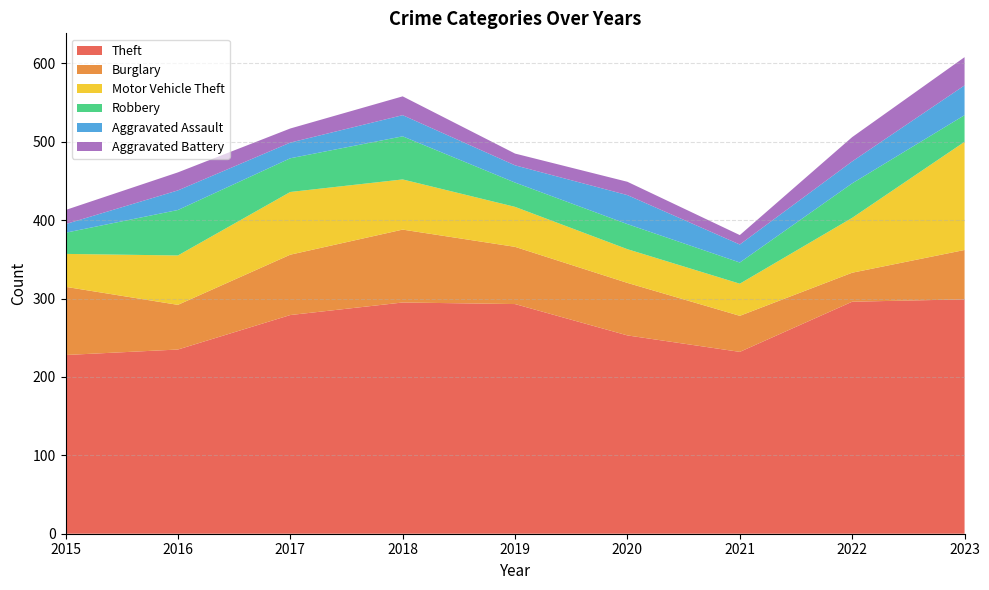

Reading left to right, what are all the values shown in this chart?

Theft: 2015=228	2016=235	2017=279	2018=295	2019=293	2020=253	2021=232	2022=296	2023=299
Burglary: 2015=87	2016=57	2017=77	2018=93	2019=73	2020=67	2021=46	2022=37	2023=63
Motor Vehicle Theft: 2015=42	2016=63	2017=80	2018=64	2019=51	2020=43	2021=41	2022=70	2023=138
Robbery: 2015=27	2016=58	2017=43	2018=55	2019=31	2020=32	2021=27	2022=44	2023=34
Aggravated Assault: 2015=11	2016=25	2017=20	2018=27	2019=22	2020=37	2021=23	2022=28	2023=38
Aggravated Battery: 2015=18	2016=23	2017=18	2018=24	2019=15	2020=17	2021=12	2022=31	2023=36